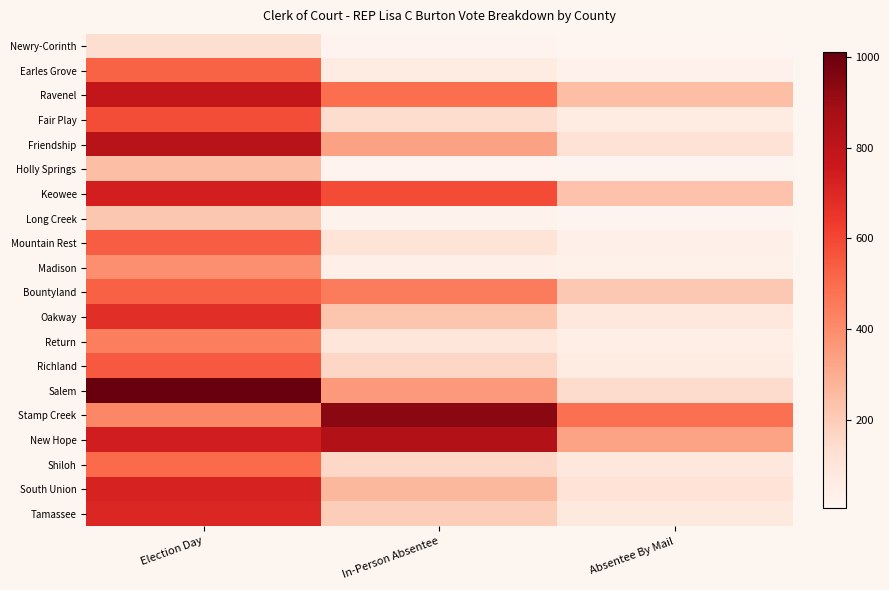

How many categories are shown in the chart?

3